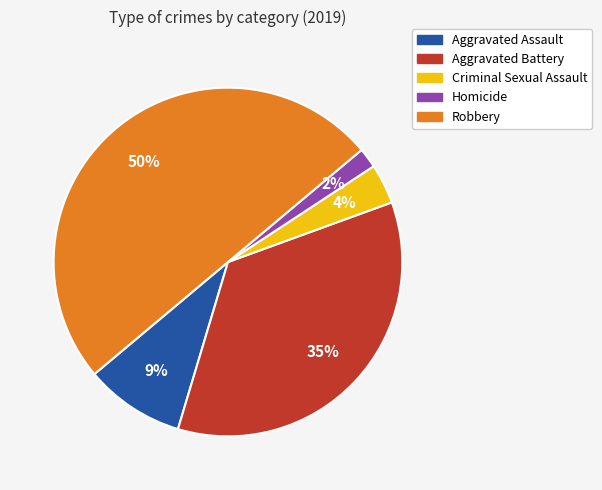

To the nearest percent, what is the combined percentage of Robbery and Aggravated Battery?

85%